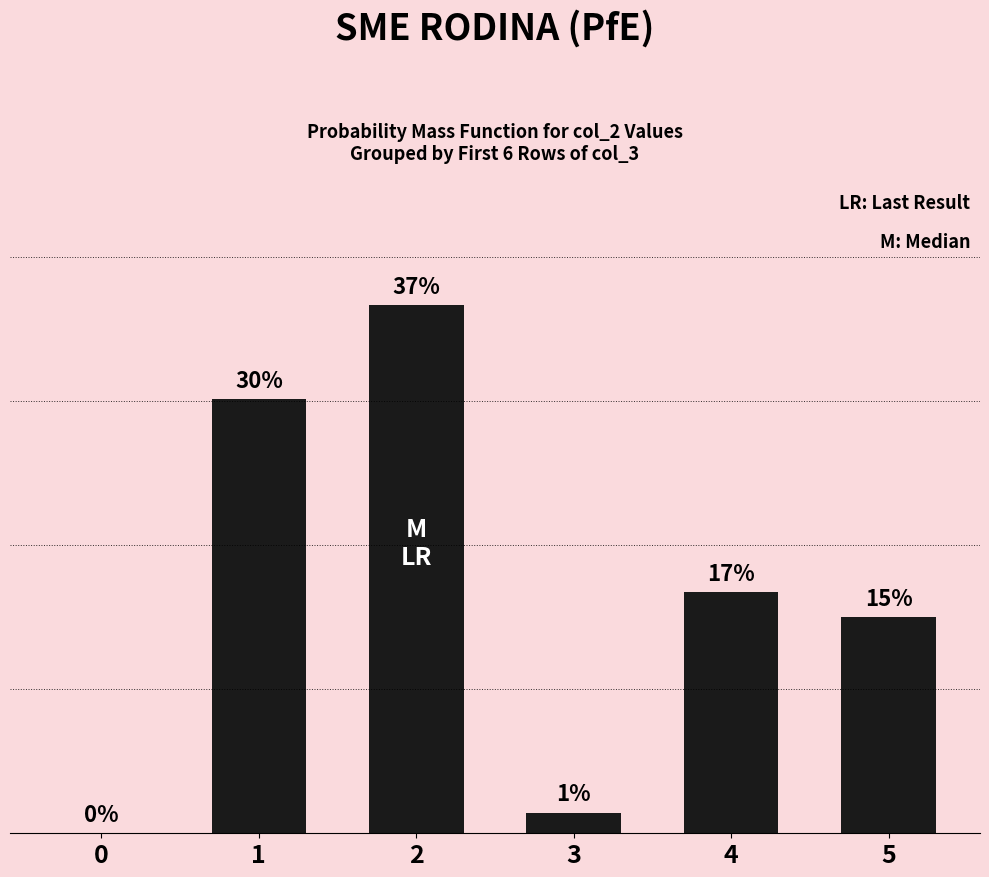

Are the bars horizontal?

No